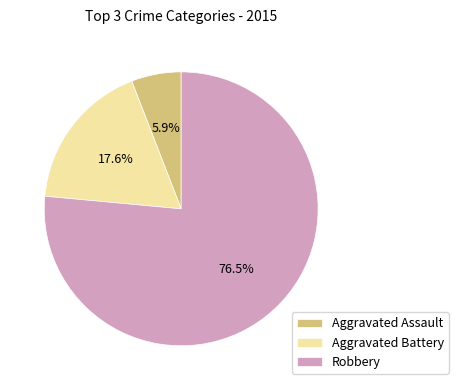

Which slice represents more than half of the pie?

Robbery